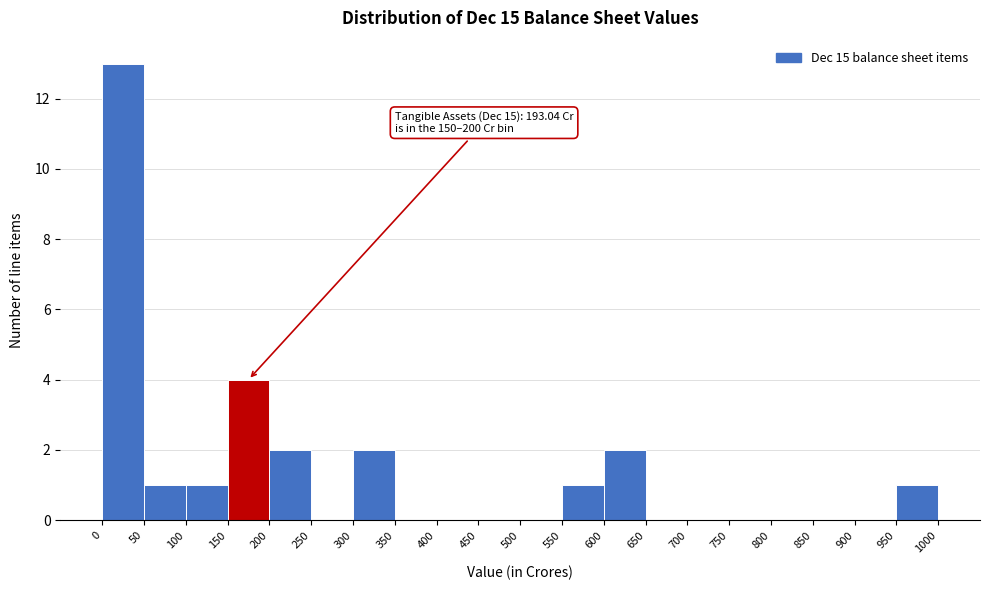

Over which range of the x-axis is the bar tallest?

0 to 50